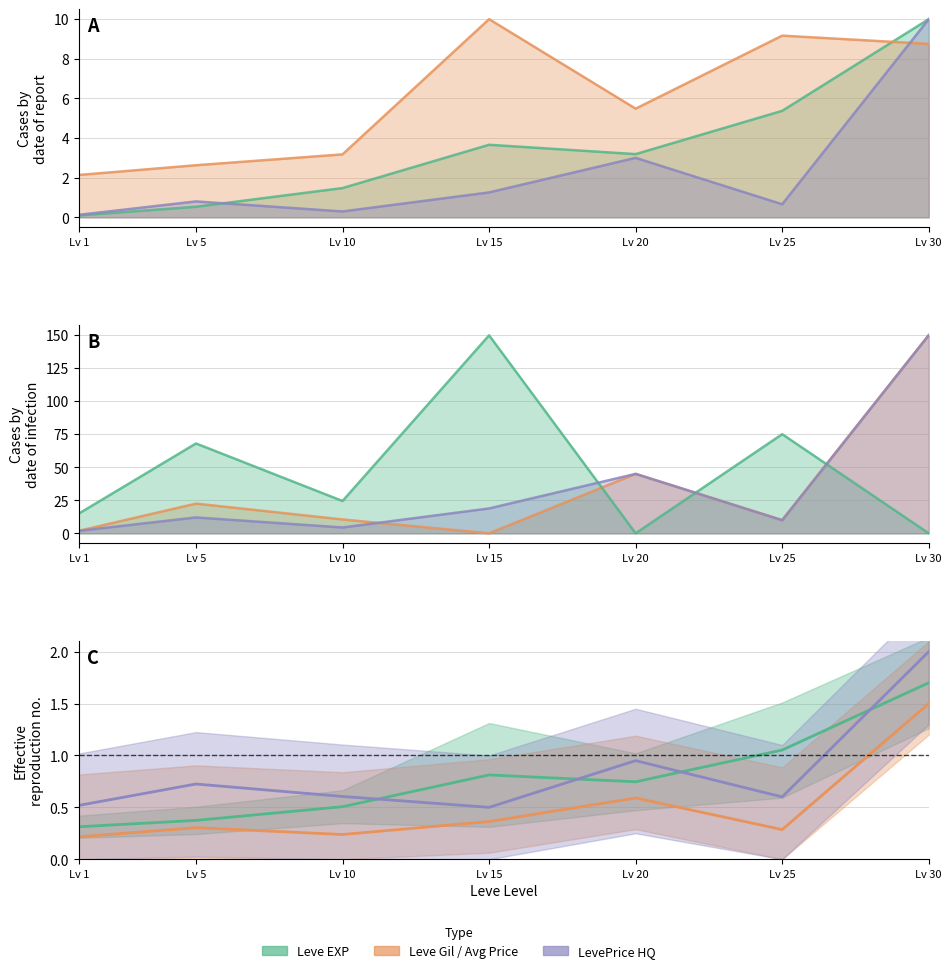

What is the sum of all Leve EXP values?

24.3